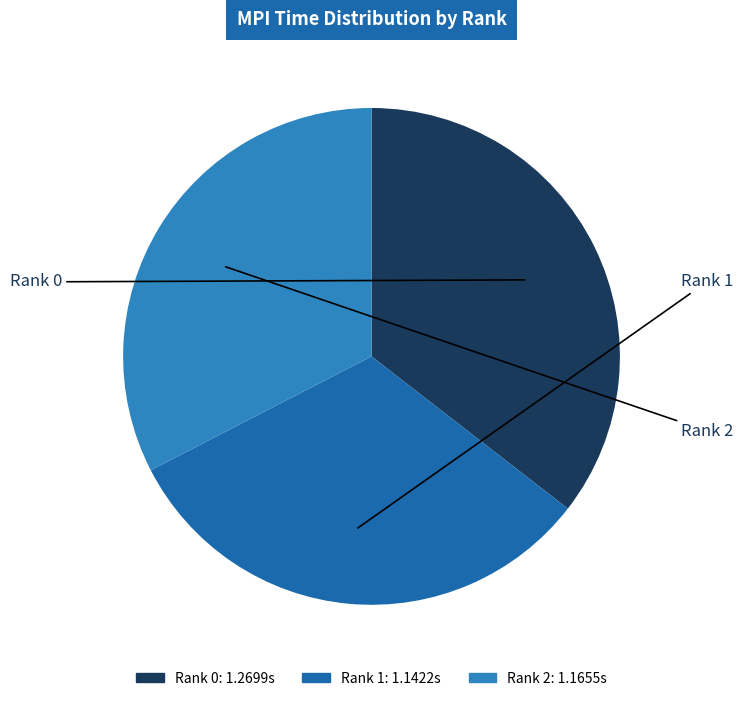

How many segments does this pie chart have?

3